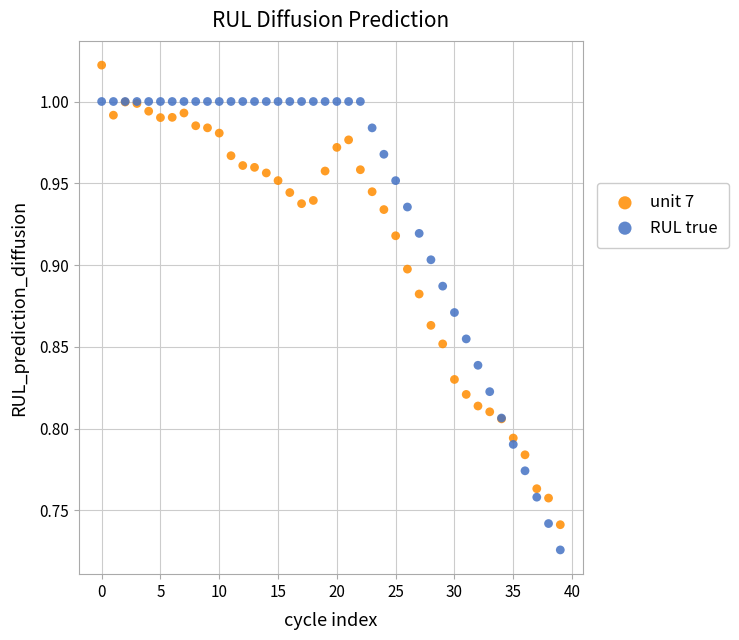

Which series has the largest Y range (max minus min)?

unit 7